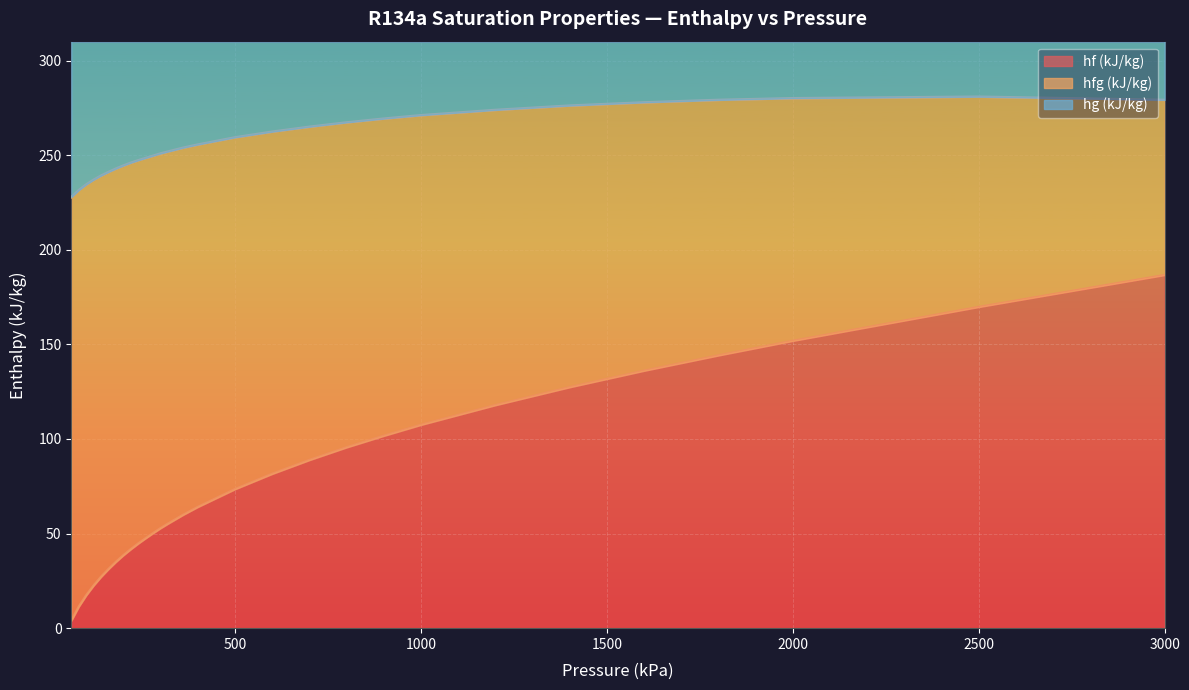

What is the sum of all hf (kJ/kg) values?

2241.7